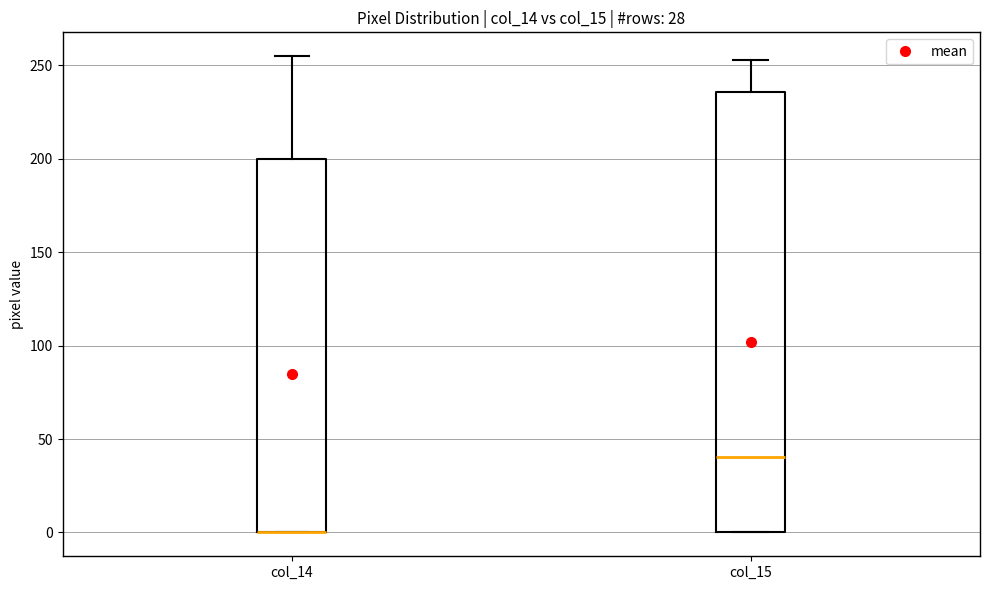

Where is the lower edge of the box for col_14 on the y-axis? The values are not printed on the chart, so give them approximately, as read against the axis.

0